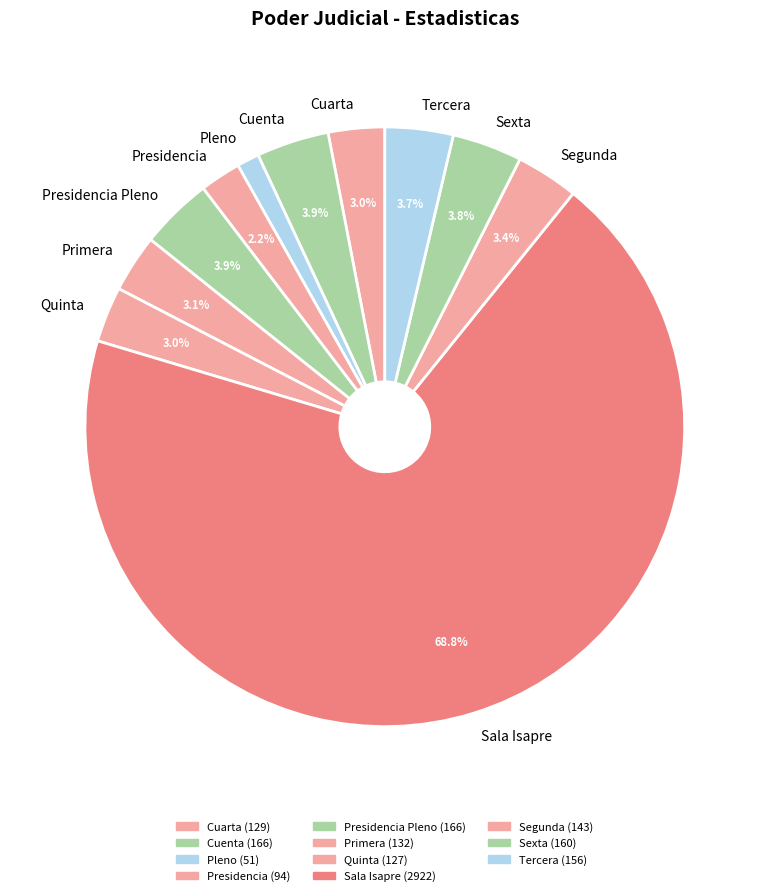

Which category has the smallest portion of the pie?

Pleno